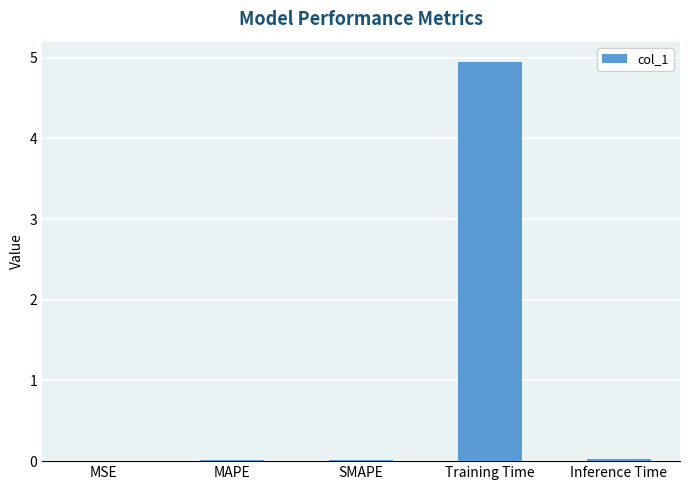

Is it true that the value at Training Time is 5.0?

True